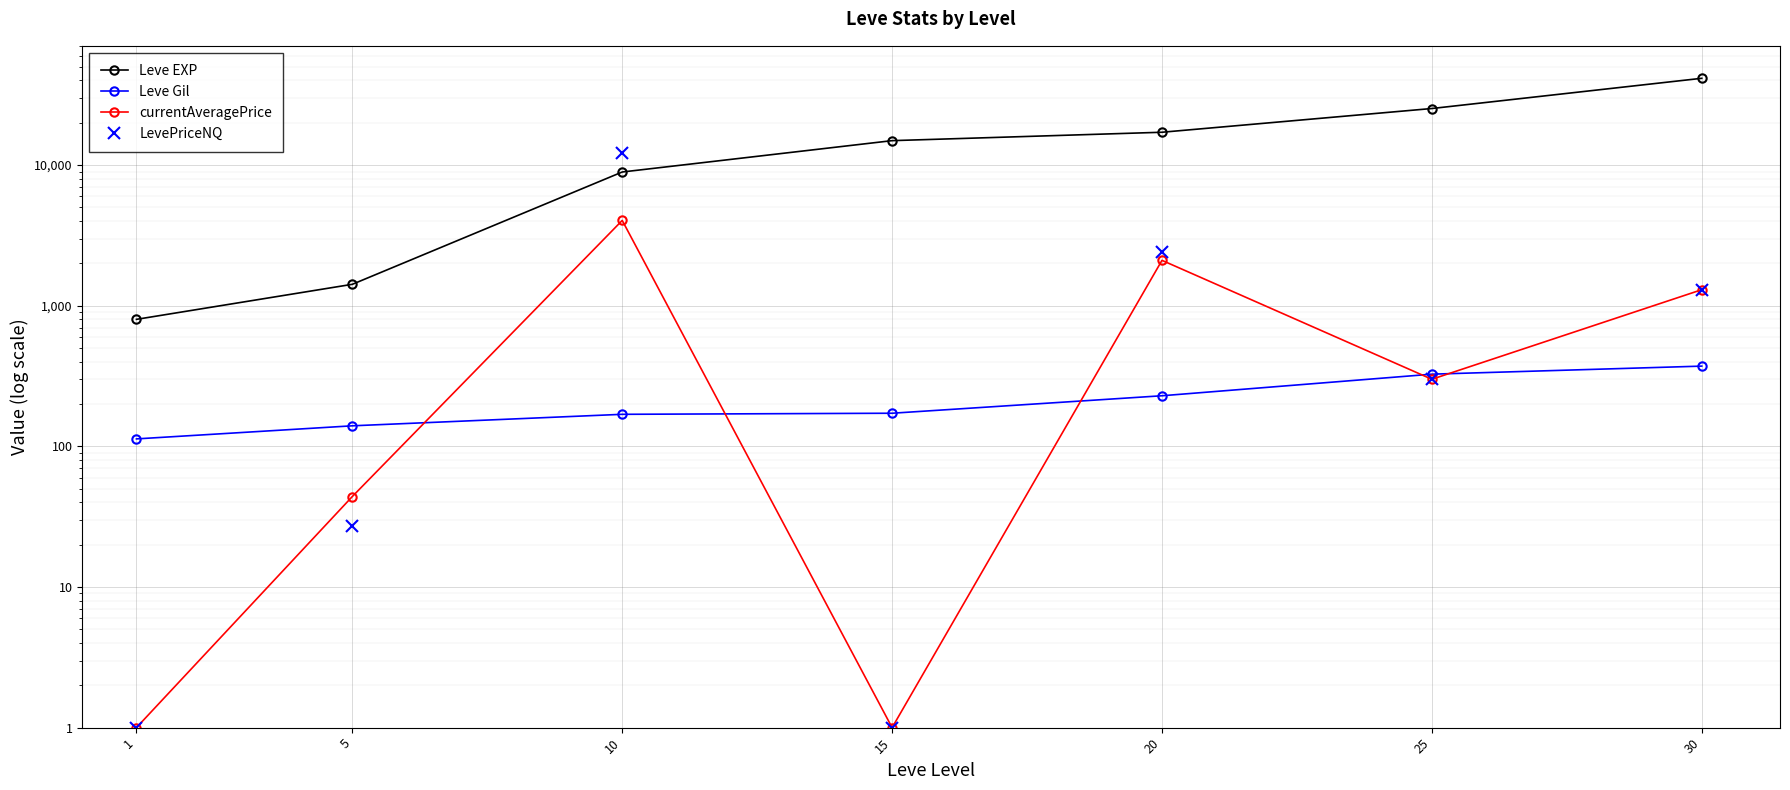

What are all the series names shown in the legend?

Leve EXP, Leve Gil, currentAveragePrice, LevePriceNQ